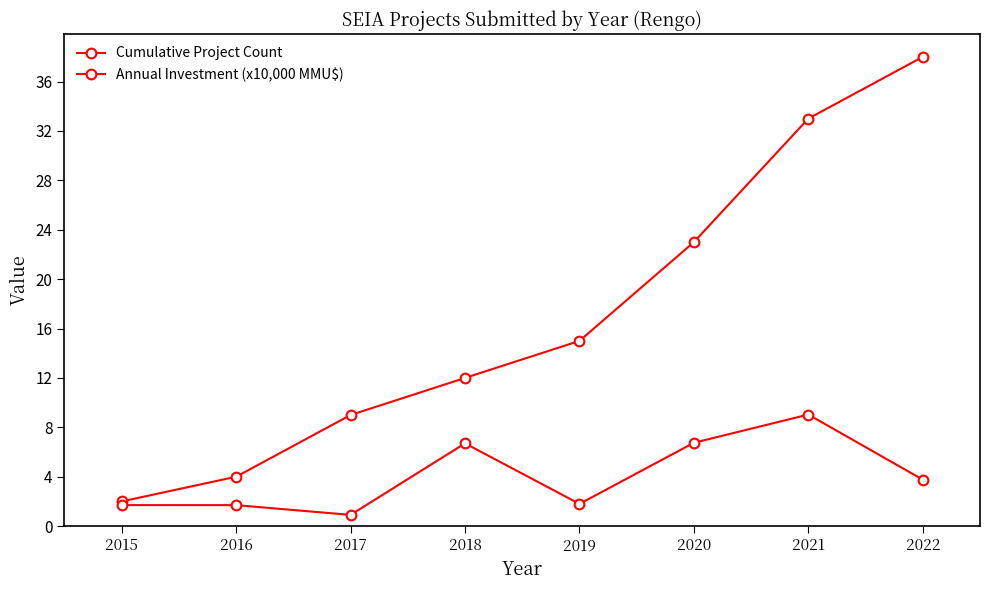

How many lines are shown in the chart?

2